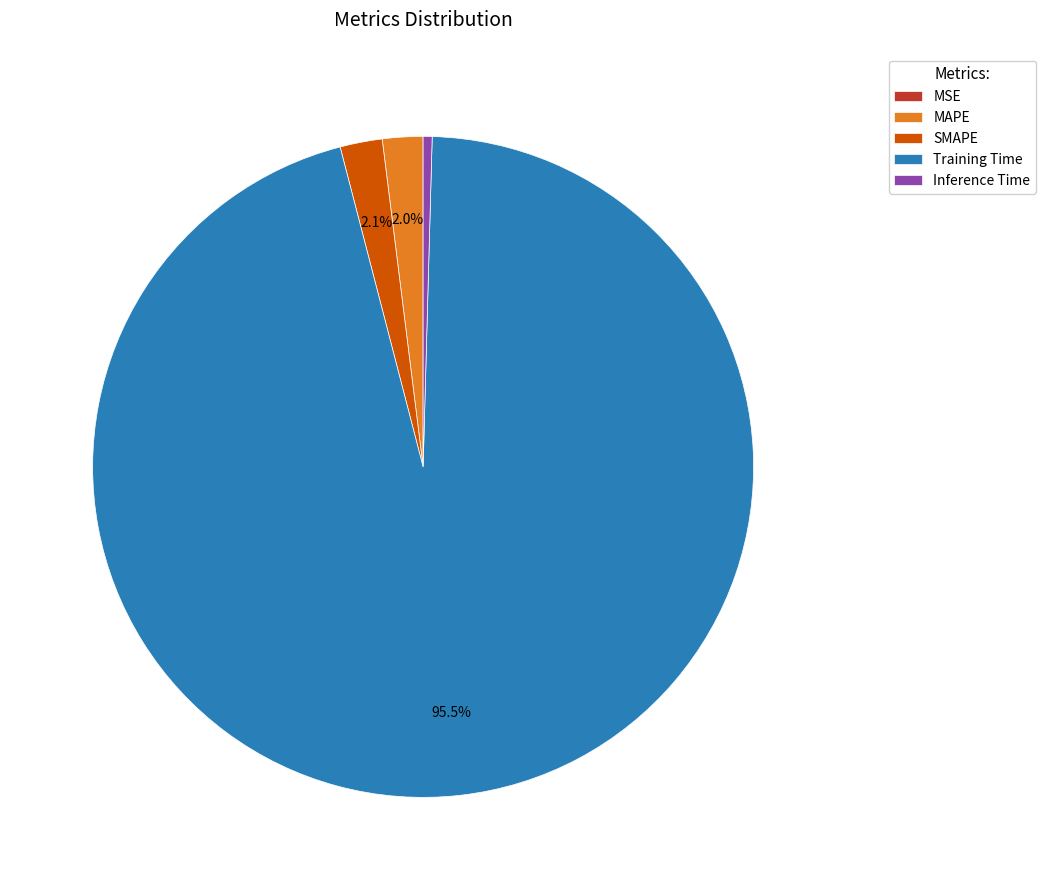

The Inference Time slice represents 15% of the pie. True or false?

False